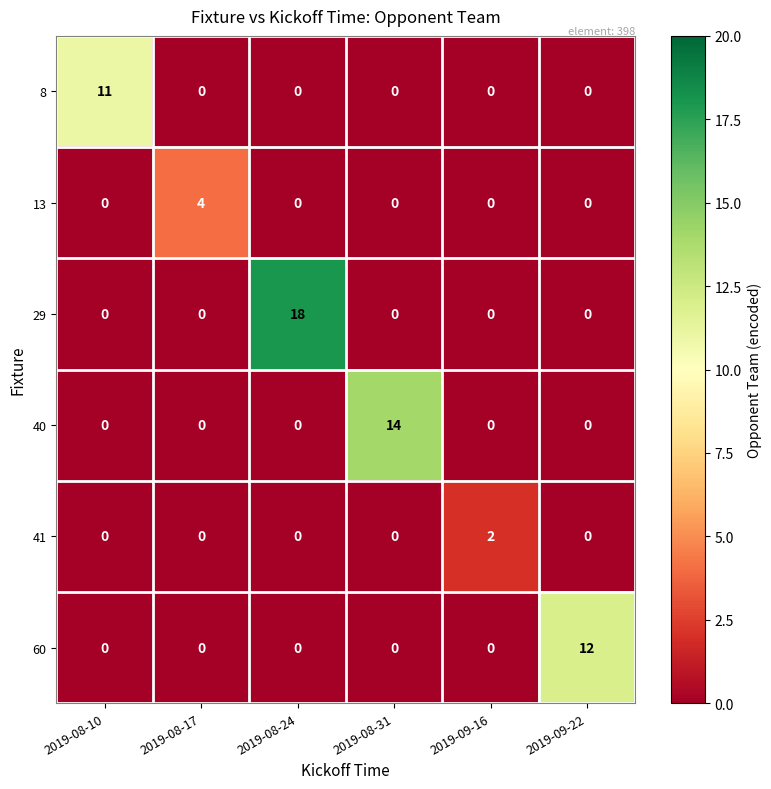

Which series has the largest total across all categories?

29